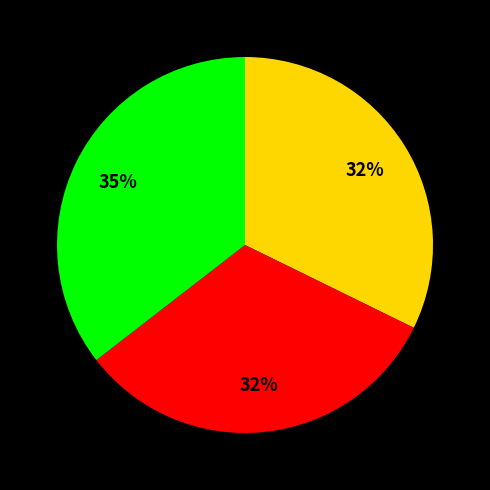

To the nearest percent, what is the difference between the largest and smallest slice percentages?

3%